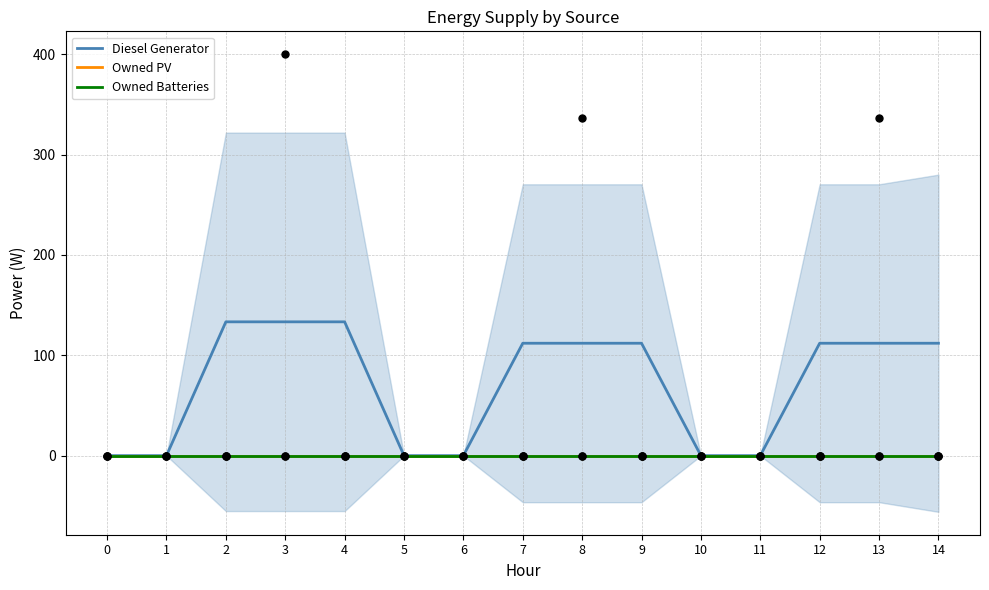

Which series has the largest total across all categories?

Diesel Generator